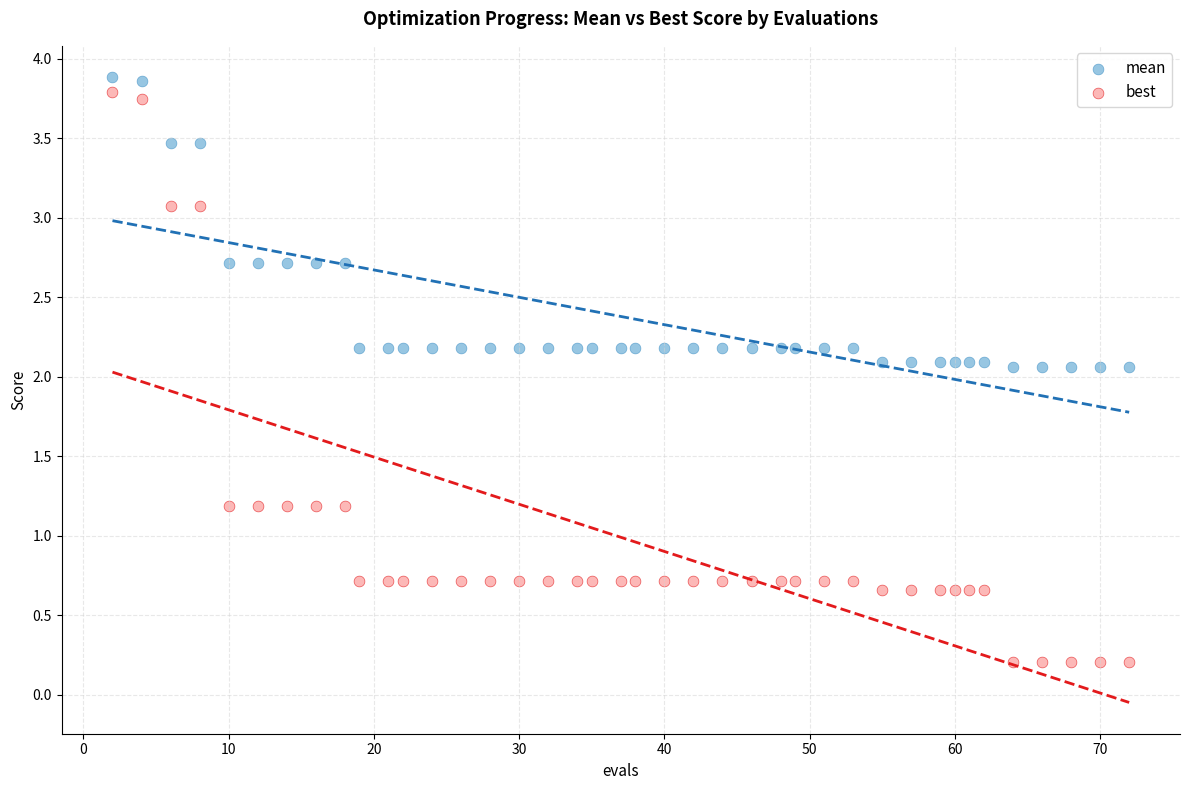

Which series has the largest Y range (max minus min)?

best